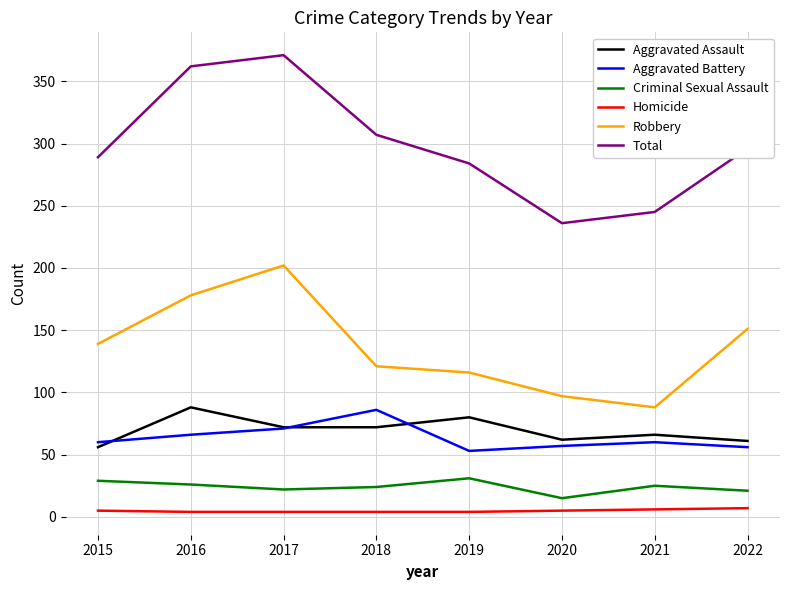

True or false: Aggravated Assault has a value of 66 at 2021.

True